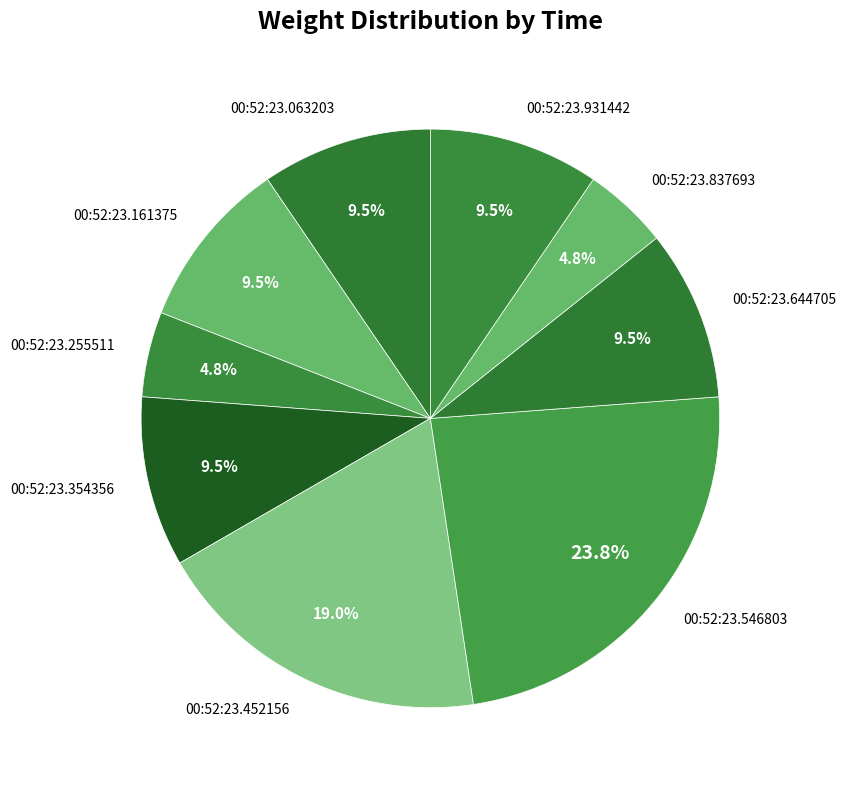

Does 00:52:23.931442 represent more than half of the total?

No